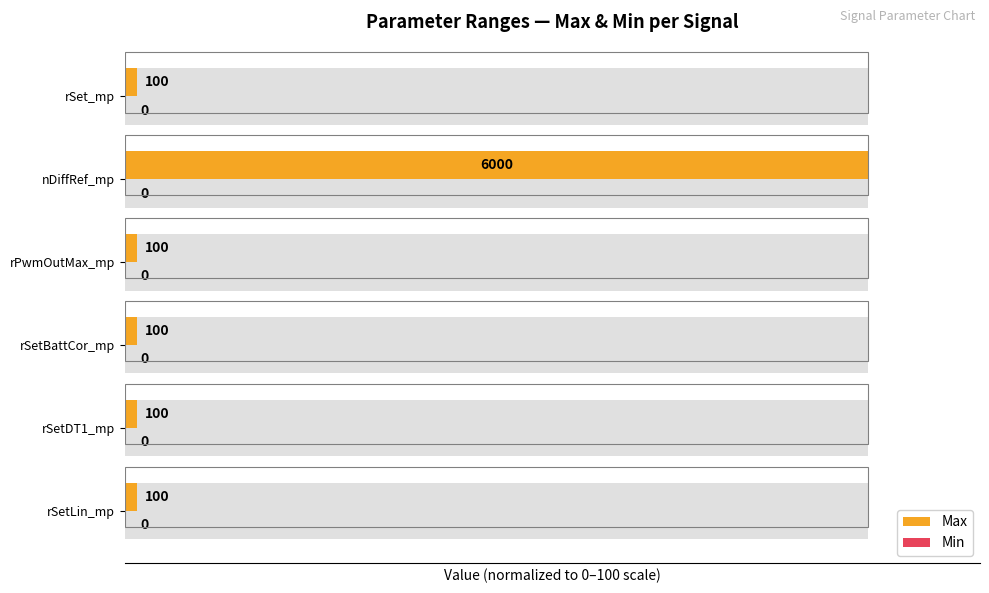

What are all the series names shown in the legend?

Max, Min